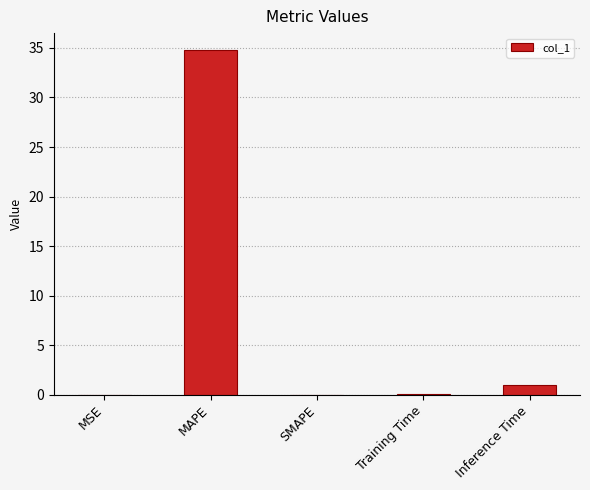

Where is the data nearest to the value 17?

Inference Time